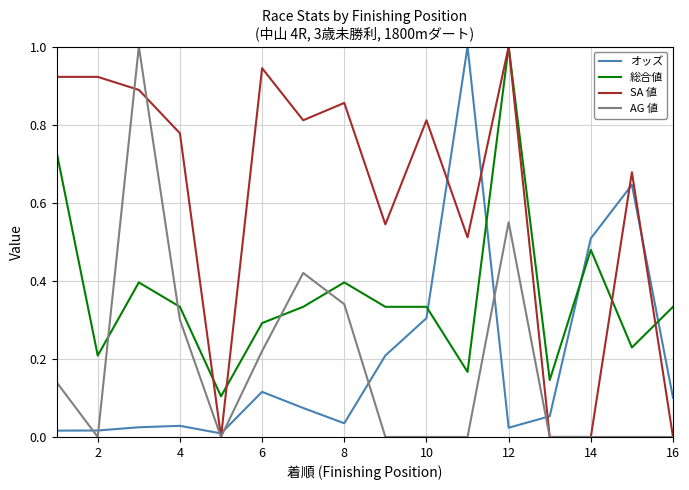

What is the maximum value shown in the chart?

1.0